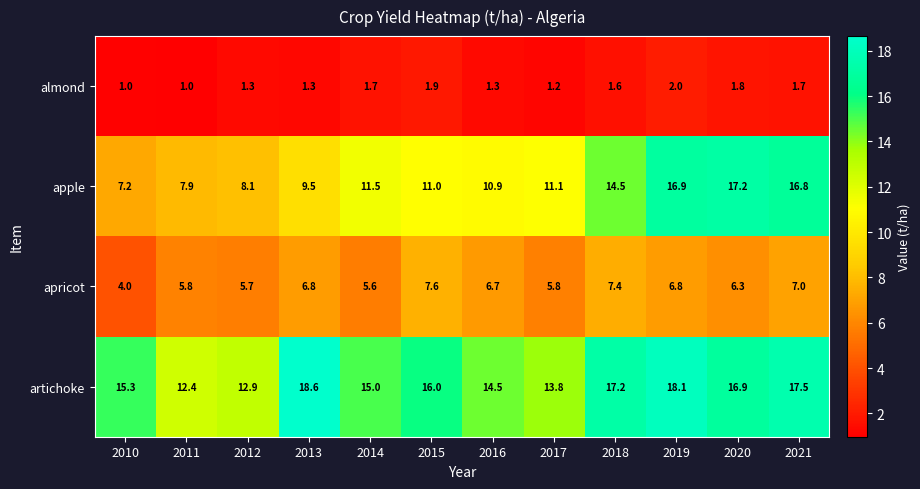

At which label does apricot reach its minimum?

2010